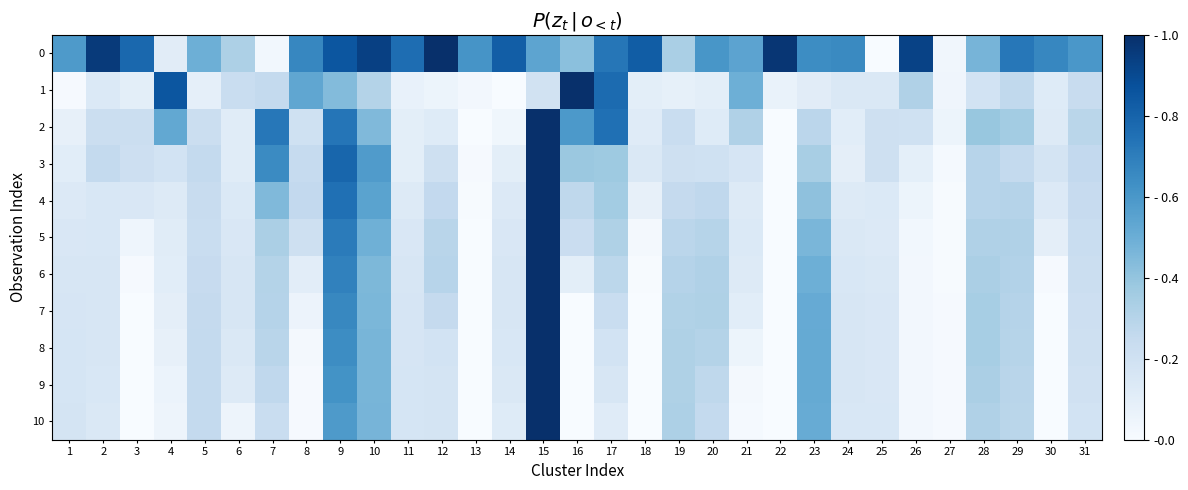

Between 17 and 7, which is larger?

17